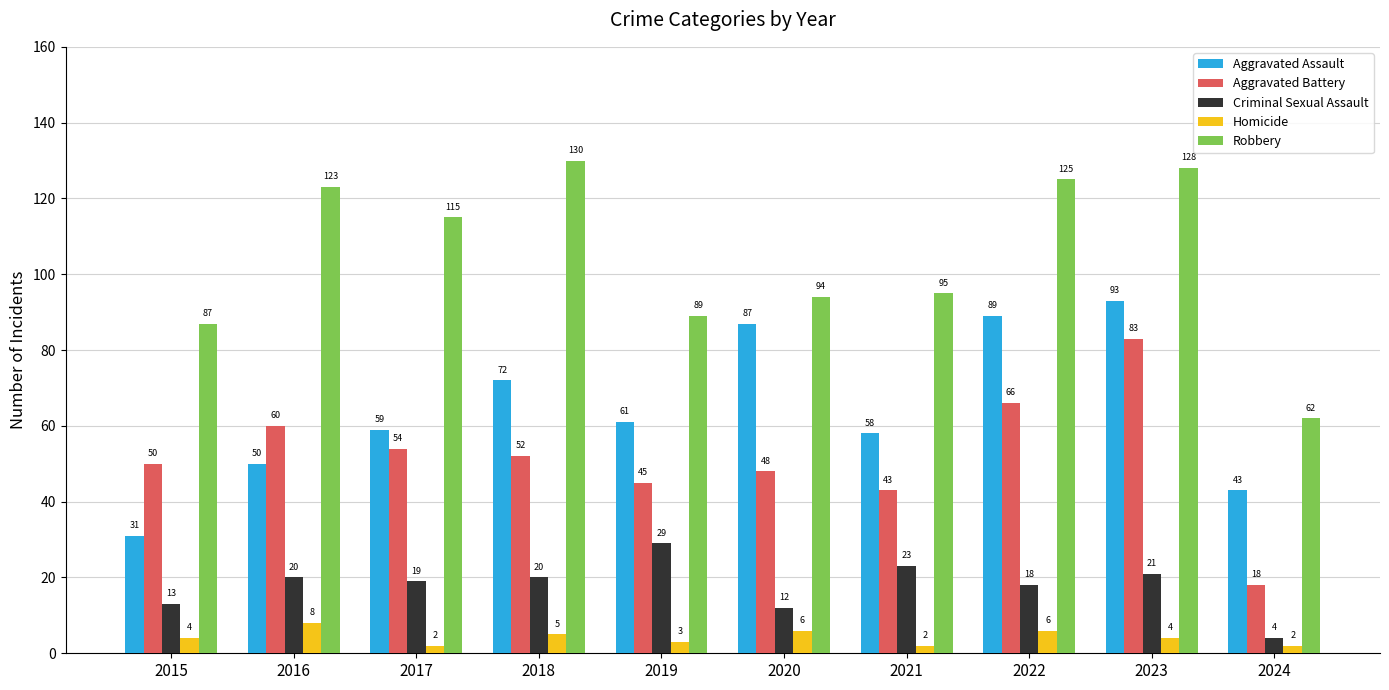

At which category is the sum across all series the highest?

2023